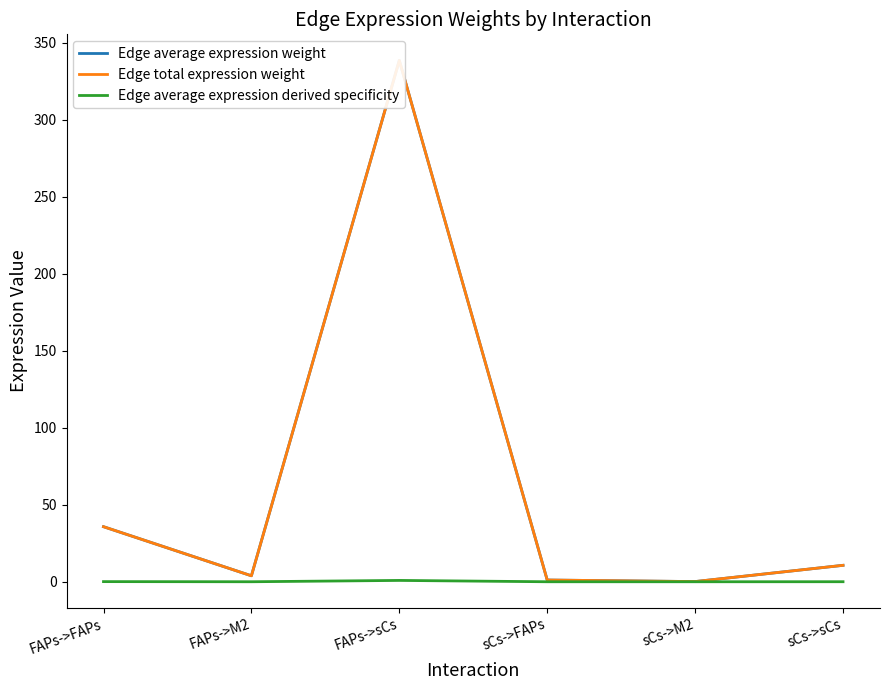

How many values in the Edge total expression weight series exceed 10?

3